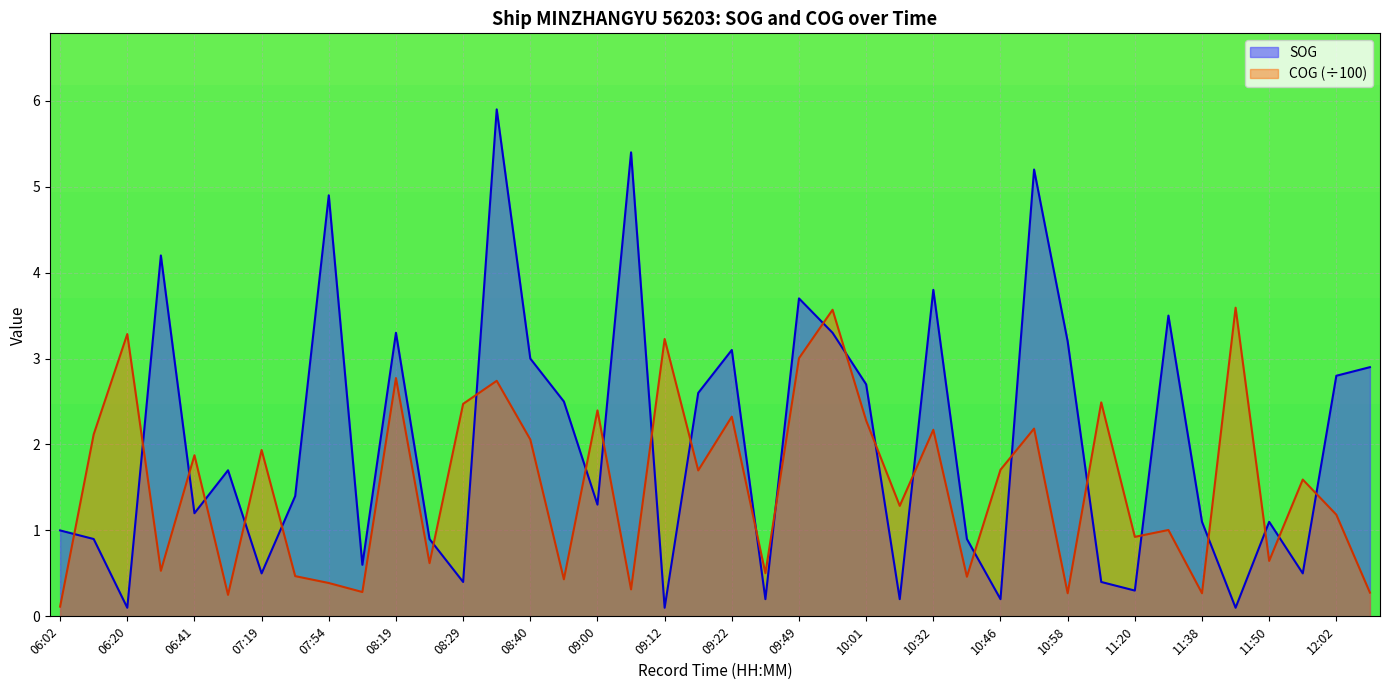

At which category does SOG reach its first local valley?

06:20